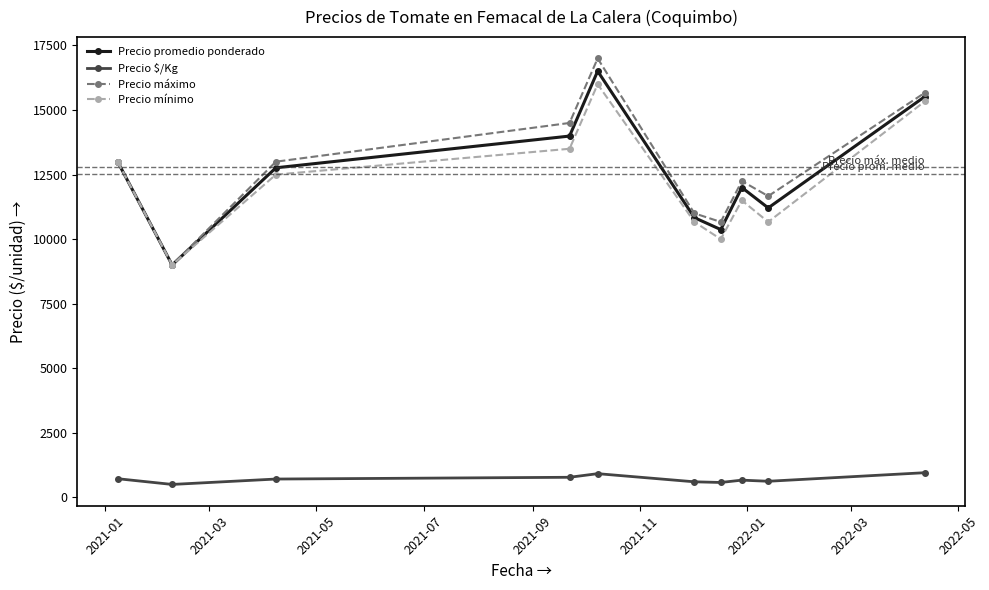

What is the difference between the maximum and minimum values in the Precio mínimo series?

7000.0